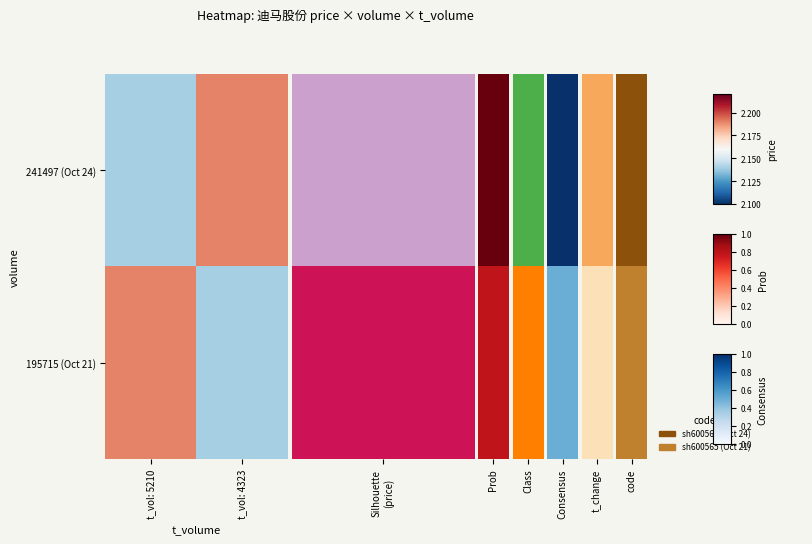

Reading left to right, extract all data points from this chart.

241497 (Oct 24): t_vol: 5210=2.1	t_vol: 4323=2.2
195715 (Oct 21): t_vol: 5210=2.2	t_vol: 4323=2.1